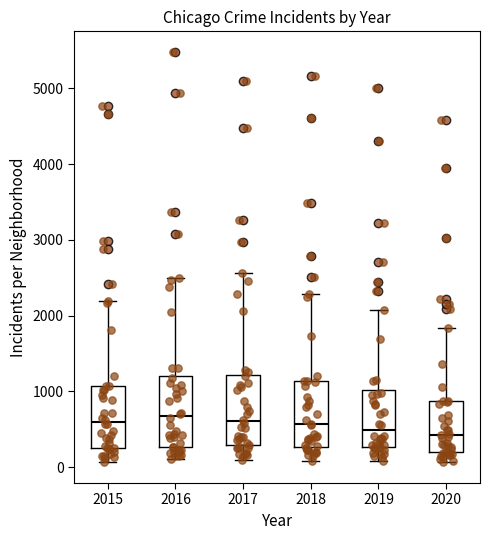

Reading left to right, transcribe this box plot: for each box, give where its median line is, the range the box spans, and where its two whiskers end, as read against the y-axis. The values are not printed on the chart, so give them approximately, as read against the axis.

2015: median 600, box 300 to 1100, whiskers 100 to 2200
2016: median 700, box 300 to 1200, whiskers 100 to 2500
2017: median 600, box 300 to 1200, whiskers 100 to 2600
2018: median 600, box 300 to 1100, whiskers 100 to 2300
2019: median 500, box 300 to 1000, whiskers 100 to 2100
2020: median 400, box 200 to 900, whiskers 100 to 1800